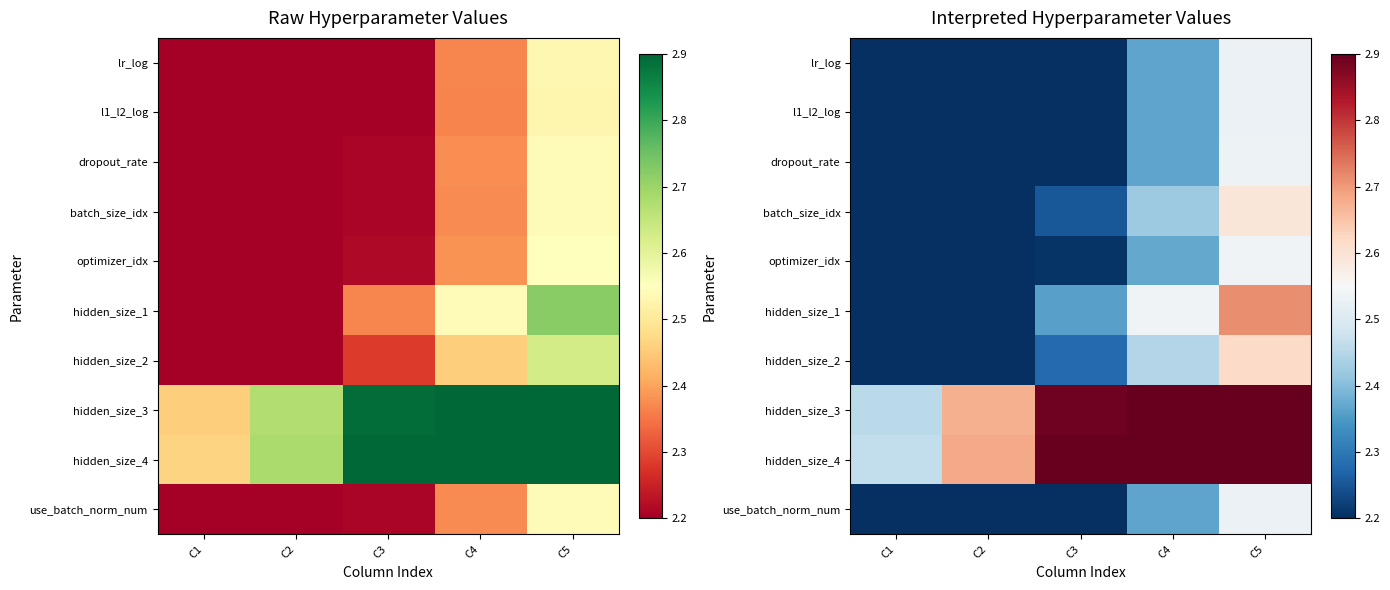

Between C1 and C4, which is larger?

C4